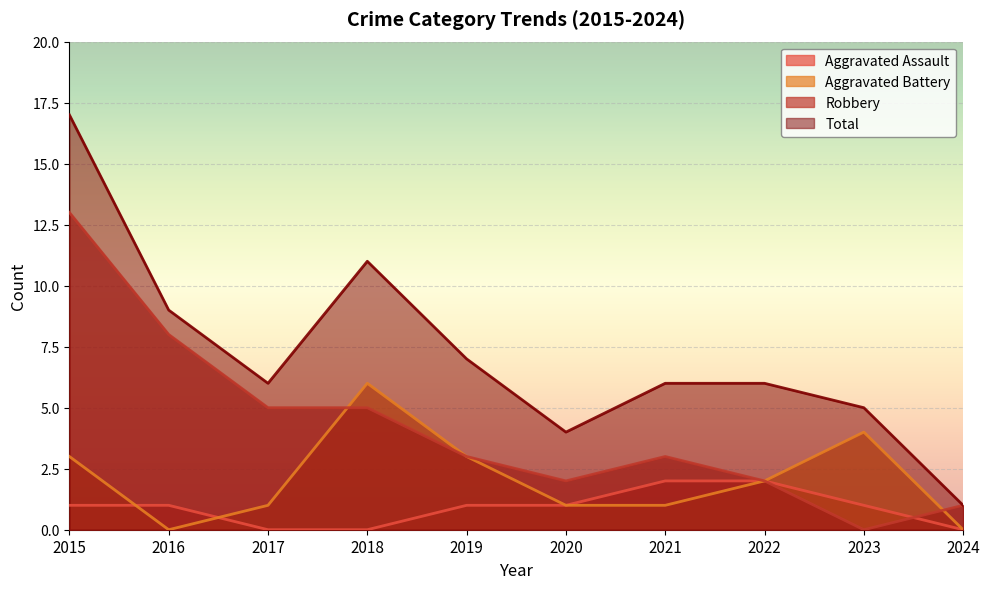

Is it true that Aggravated Assault equals 1 at 2016?

True